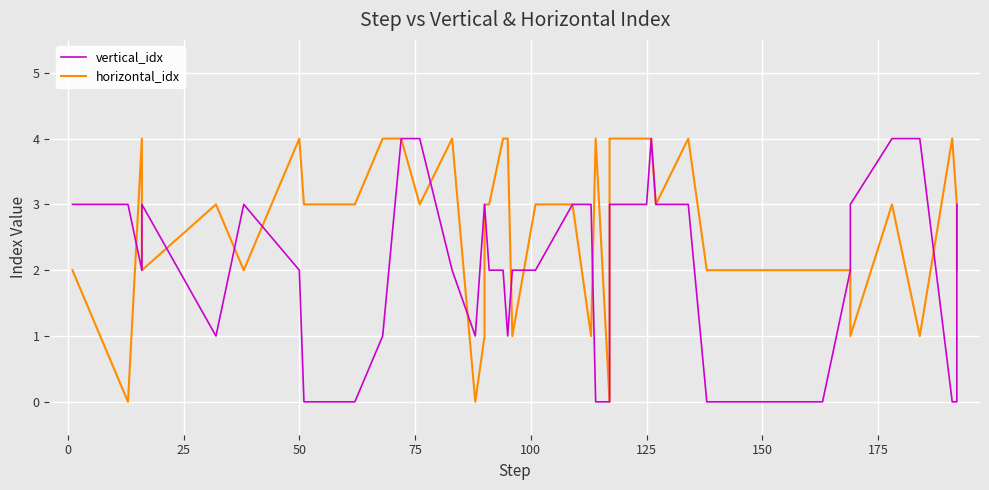

Is it true that vertical_idx equals 3 at 175?

False